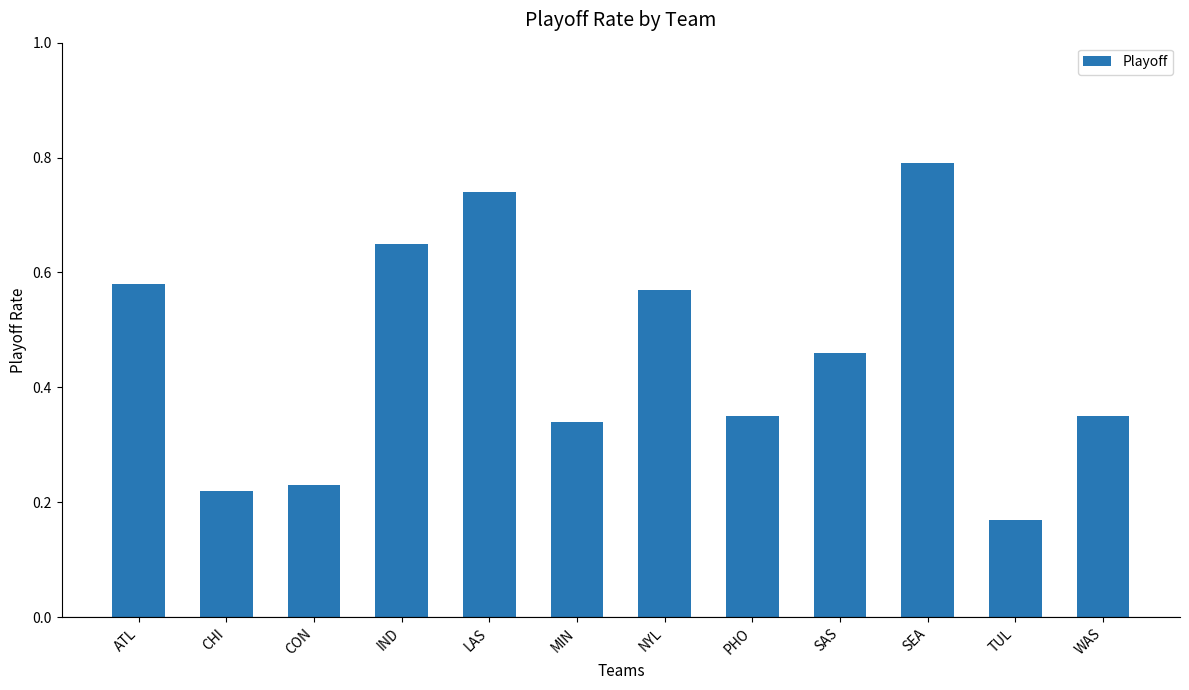

Which category has the highest value across all series?

SEA